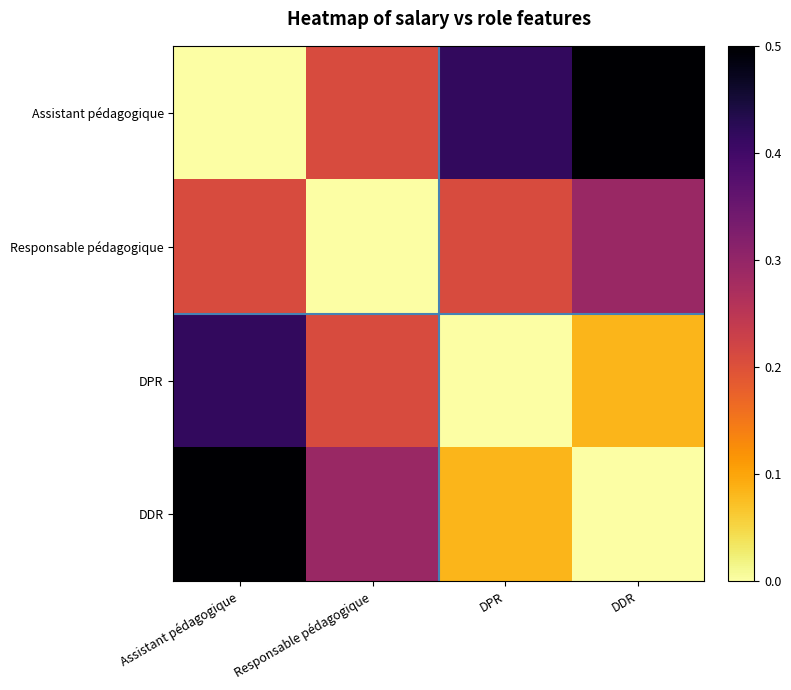

Reading left to right, extract all data points from this chart.

Assistant pédagogique: Assistant pédagogique=0.0	Responsable pédagogique=0.2	DPR=0.4	DDR=0.5
Responsable pédagogique: Assistant pédagogique=0.2	Responsable pédagogique=0.0	DPR=0.2	DDR=0.3
DPR: Assistant pédagogique=0.4	Responsable pédagogique=0.2	DPR=0.0	DDR=0.1
DDR: Assistant pédagogique=0.5	Responsable pédagogique=0.3	DPR=0.1	DDR=0.0